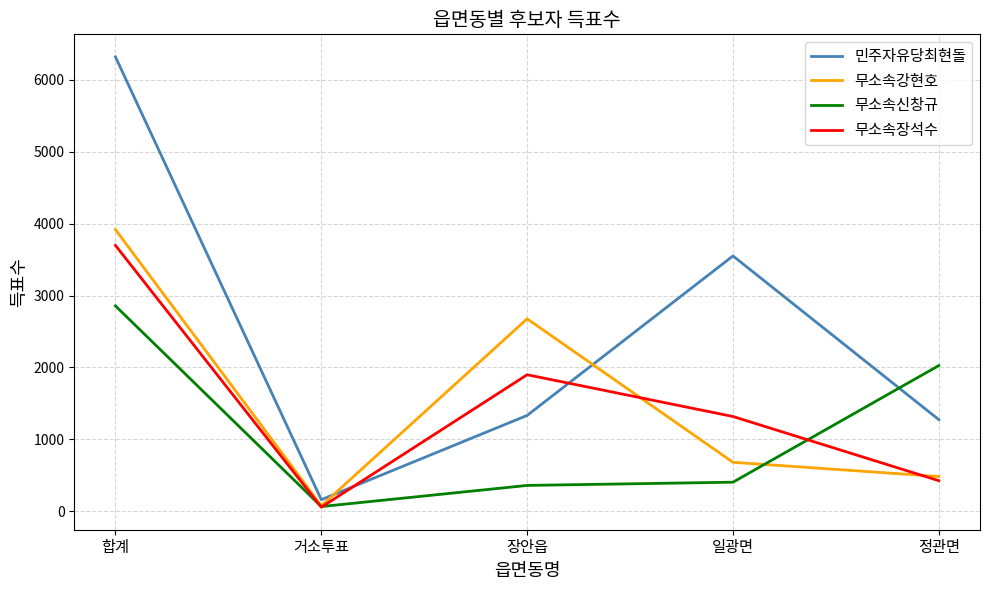

Rank the series at 장안읍 from lowest to highest value.

무소속신창규, 민주자유당최현돌, 무소속장석수, 무소속강현호